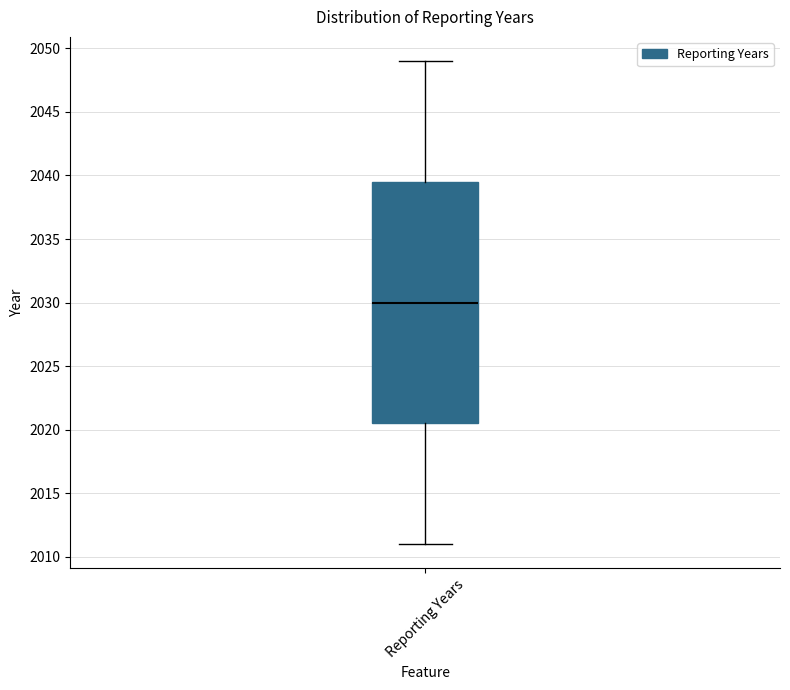

Where does the lower whisker of the box for Reporting Years end on the y-axis? The values are not printed on the chart, so give them approximately, as read against the axis.

2011.0